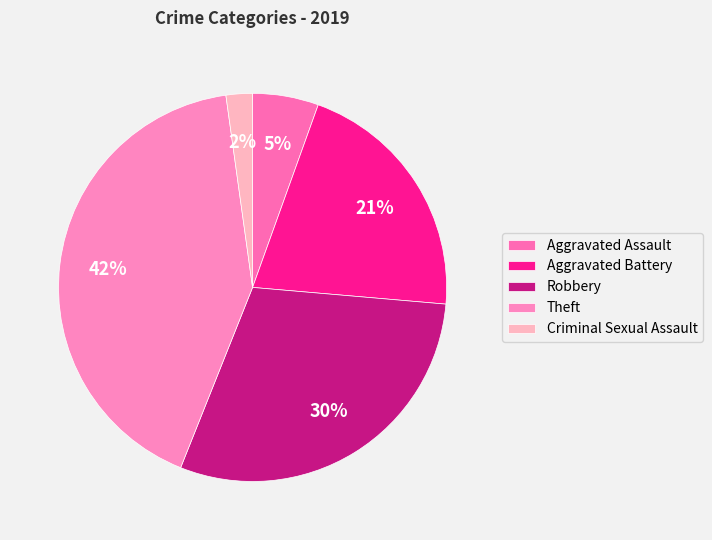

To the nearest percent, what portion does Aggravated Assault represent?

5%